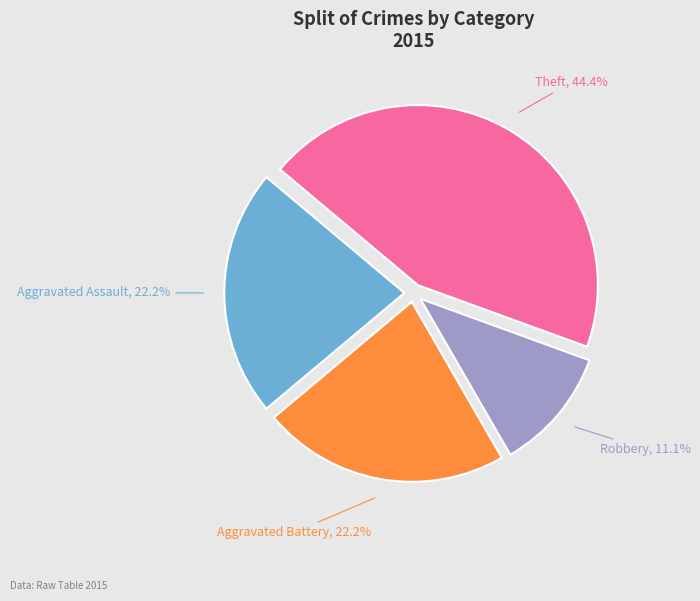

Is there any slice that represents more than half of the pie?

No